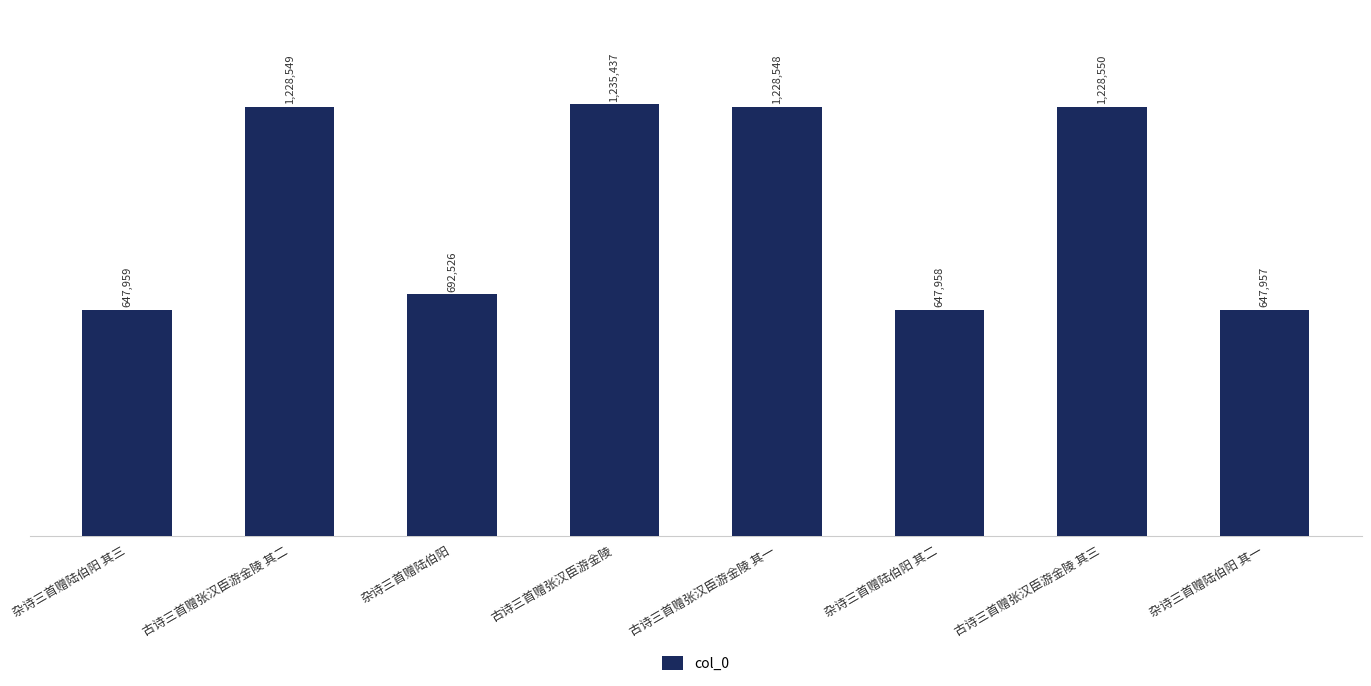

What is the change in value from 杂诗三首赠陆伯阳 其二 to 杂诗三首赠陆伯阳 其一?

-1